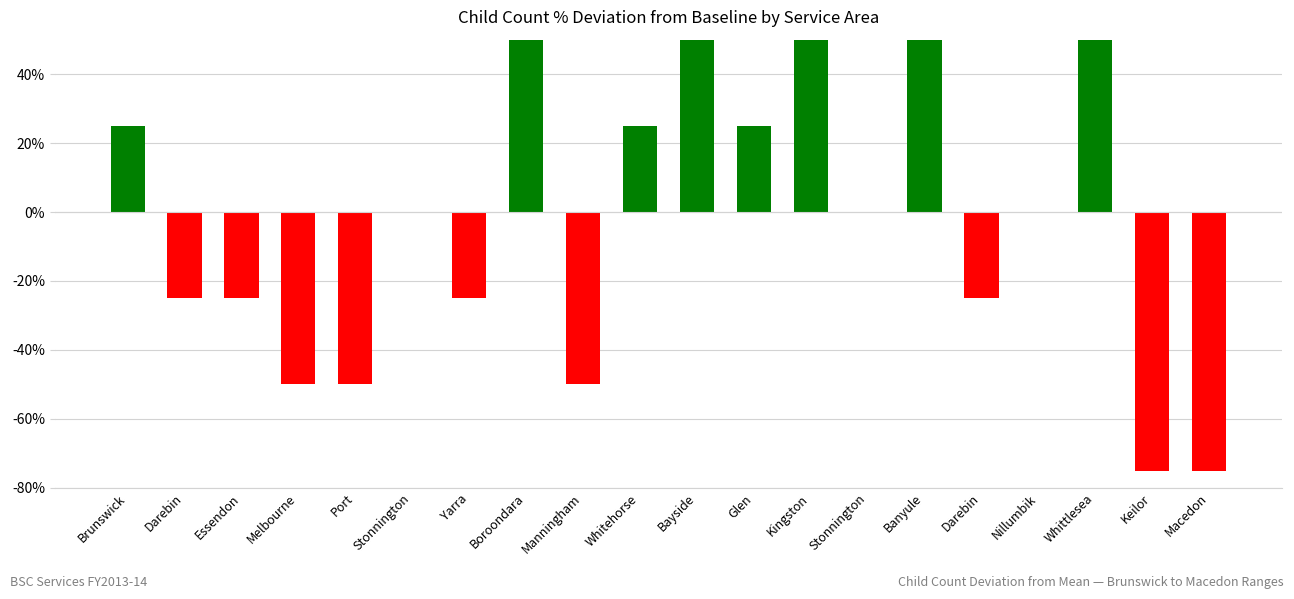

Which has a higher value, Banyule or Keilor?

Banyule